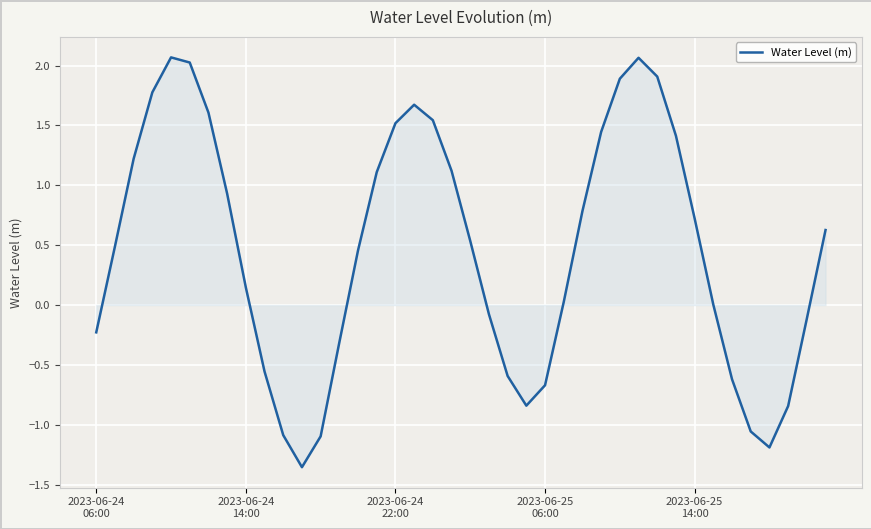

What is the difference between the maximum and minimum values?

3.4